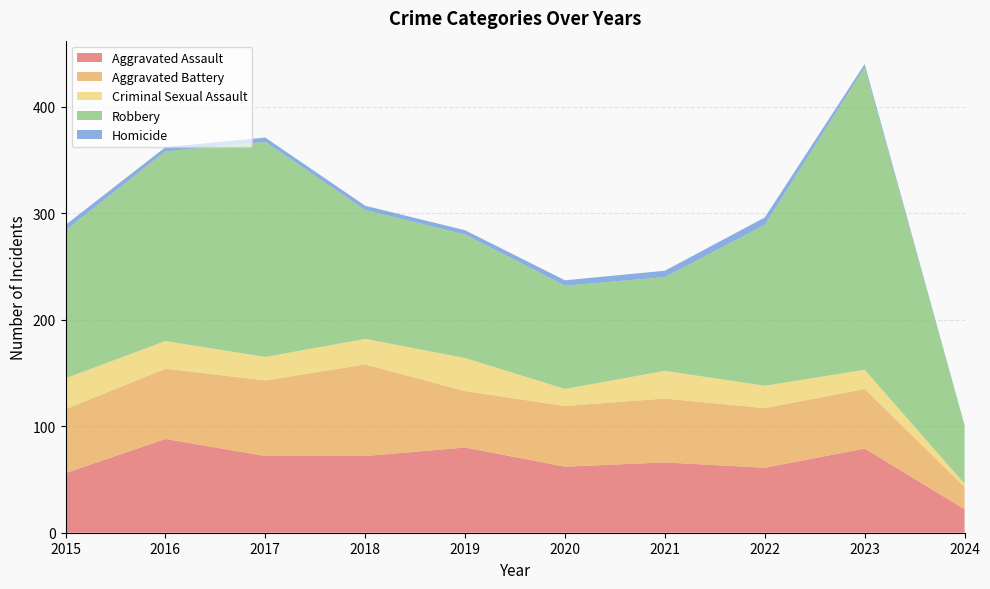

Reading right to left, list all the values displayed in this chart.

Aggravated Assault: 2024=22	2023=79	2022=61	2021=66	2020=62	2019=80	2018=72	2017=72	2016=88	2015=56
Aggravated Battery: 2024=21	2023=56	2022=56	2021=60	2020=57	2019=53	2018=86	2017=71	2016=66	2015=60
Criminal Sexual Assault: 2024=3	2023=18	2022=21	2021=26	2020=16	2019=31	2018=24	2017=22	2016=26	2015=29
Robbery: 2024=55	2023=284	2022=151	2021=88	2020=97	2019=116	2018=121	2017=202	2016=178	2015=139
Homicide: 2024=0	2023=3	2022=7	2021=6	2020=5	2019=4	2018=4	2017=4	2016=4	2015=5